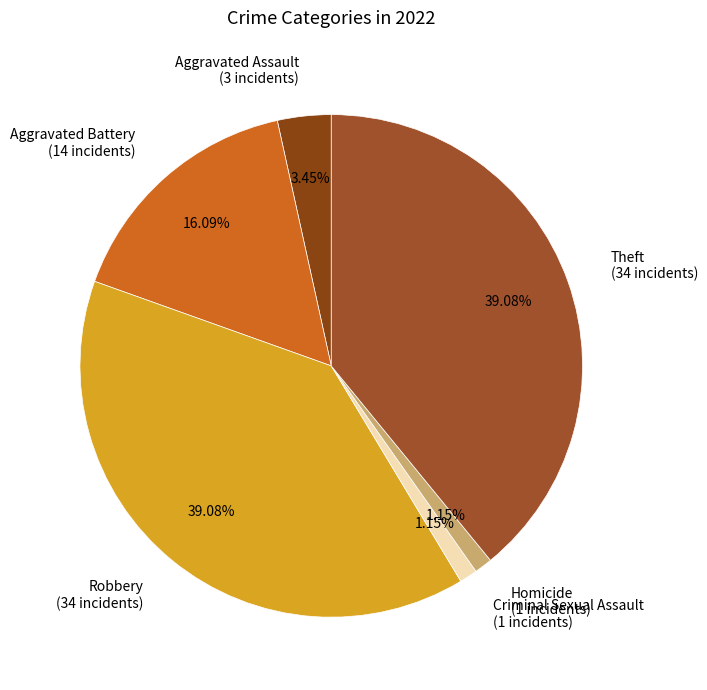

Is the sum of Criminal Sexual Assault (1 incidents) and Robbery (34 incidents) greater than half?

No